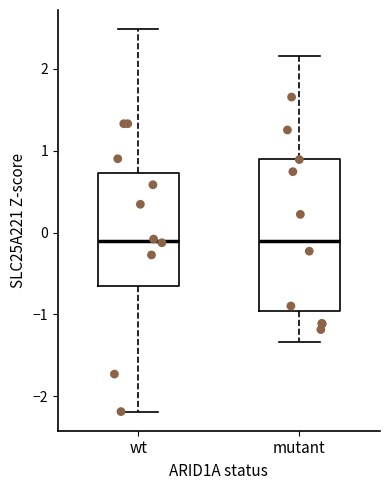

Reading left to right, read every box against the y-axis: the position of its median line, the range the box covers, and the ends of its whiskers. The values are not printed on the chart, so give them approximately, as read against the axis.

wt: median -0.1, box -0.6 to 0.7, whiskers -2.2 to 2.5
mutant: median -0.1, box -1.0 to 0.9, whiskers -1.3 to 2.2